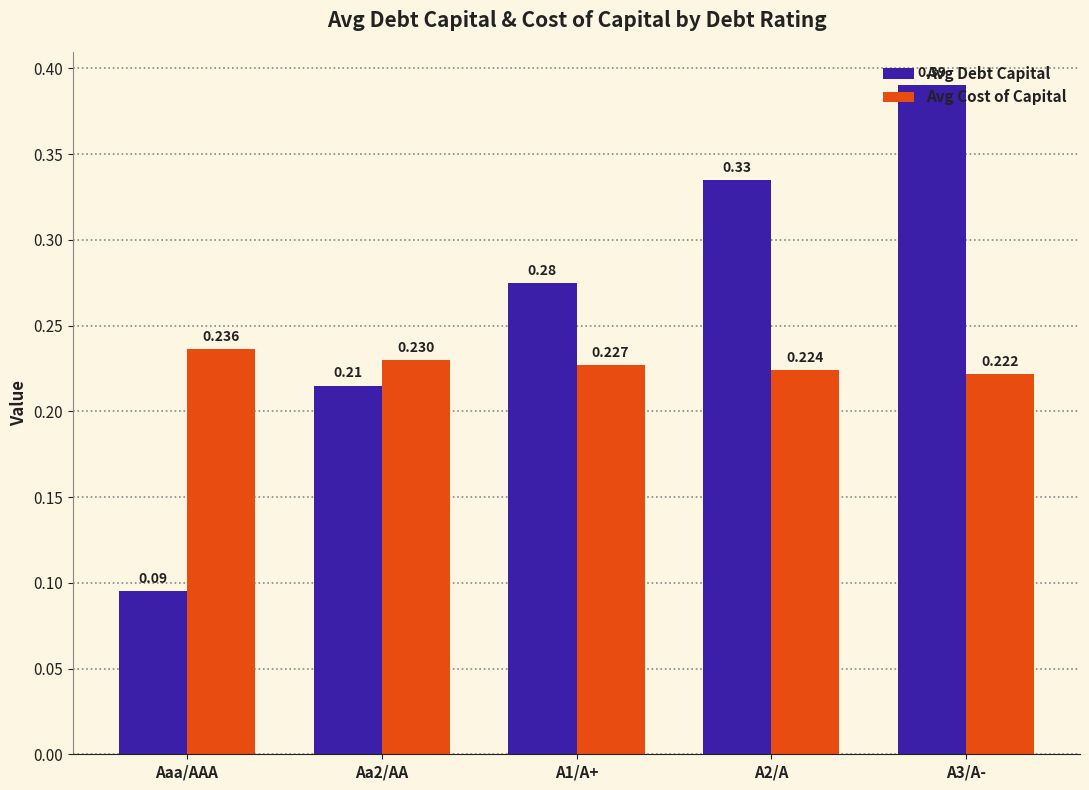

Rank the categories by Avg Cost of Capital value from lowest to highest.

A3/A-, A2/A, A1/A+, Aa2/AA, Aaa/AAA